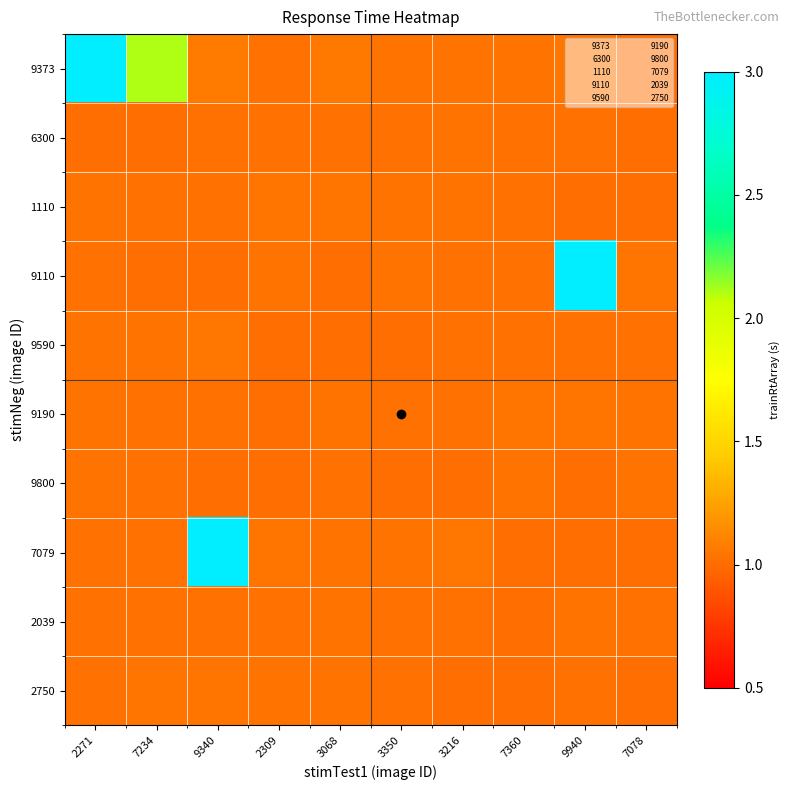

Reading left to right, transcribe all the data shown in this chart.

9373: 2271=3.0	7234=2.1	9340=1.1	2309=1.0	3068=1.1	3350=1.0	3216=1.0	7360=1.0	9940=1.0	7078=1.0
6300: 2271=1.0	7234=1.0	9340=1.0	2309=1.0	3068=1.0	3350=1.0	3216=1.0	7360=1.0	9940=1.0	7078=1.0
1110: 2271=1.0	7234=1.0	9340=1.0	2309=1.0	3068=1.0	3350=1.0	3216=1.0	7360=1.0	9940=1.0	7078=1.0
9110: 2271=1.0	7234=1.0	9340=1.0	2309=1.0	3068=1.0	3350=1.0	3216=1.0	7360=1.0	9940=3.0	7078=1.0
9590: 2271=1.0	7234=1.0	9340=1.0	2309=1.0	3068=1.0	3350=1.0	3216=1.0	7360=1.0	9940=1.0	7078=1.0
9190: 2271=1.0	7234=1.0	9340=1.0	2309=1.0	3068=1.0	3350=1.0	3216=1.0	7360=1.0	9940=1.0	7078=1.0
9800: 2271=1.0	7234=1.0	9340=1.0	2309=1.0	3068=1.0	3350=1.0	3216=1.0	7360=1.0	9940=1.0	7078=1.0
7079: 2271=1.0	7234=1.0	9340=3.0	2309=1.0	3068=1.0	3350=1.0	3216=1.0	7360=1.0	9940=1.0	7078=1.0
2039: 2271=1.0	7234=1.0	9340=1.0	2309=1.0	3068=1.0	3350=1.0	3216=1.0	7360=1.0	9940=1.0	7078=1.0
2750: 2271=1.0	7234=1.0	9340=1.0	2309=1.0	3068=1.0	3350=1.0	3216=1.0	7360=1.0	9940=1.0	7078=1.0